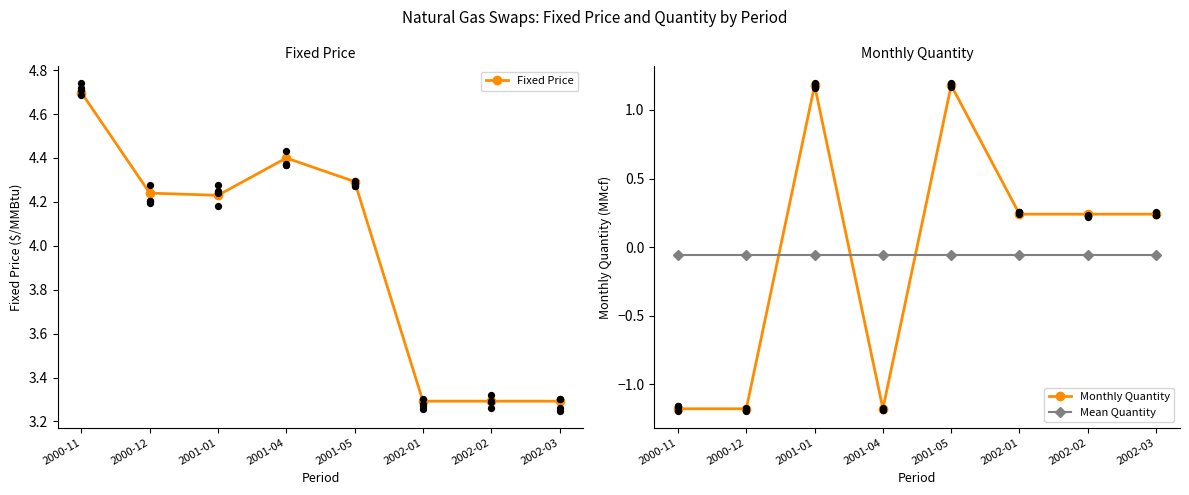

Which series contains the highest Y value?

Fixed Price